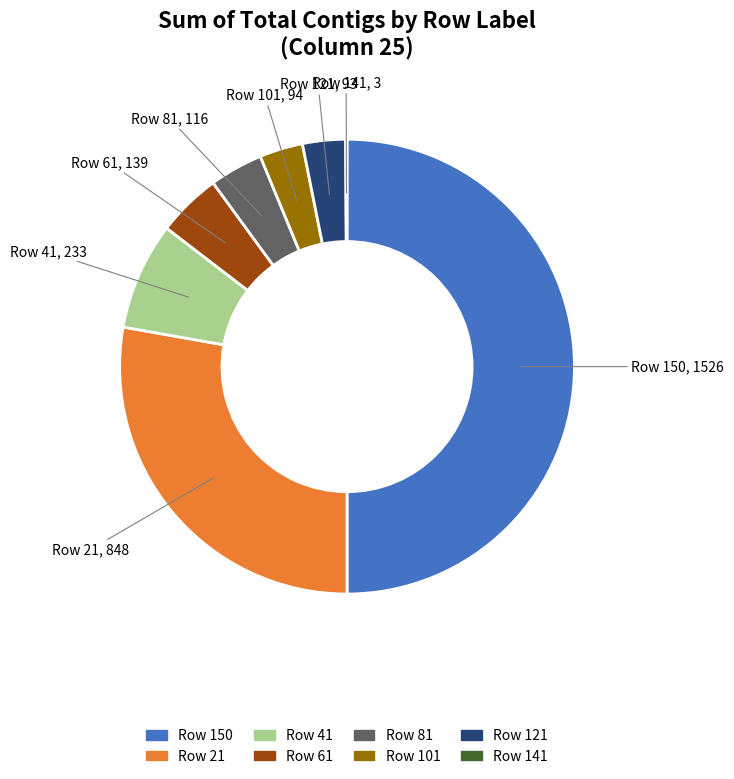

Which slice is the smallest?

141